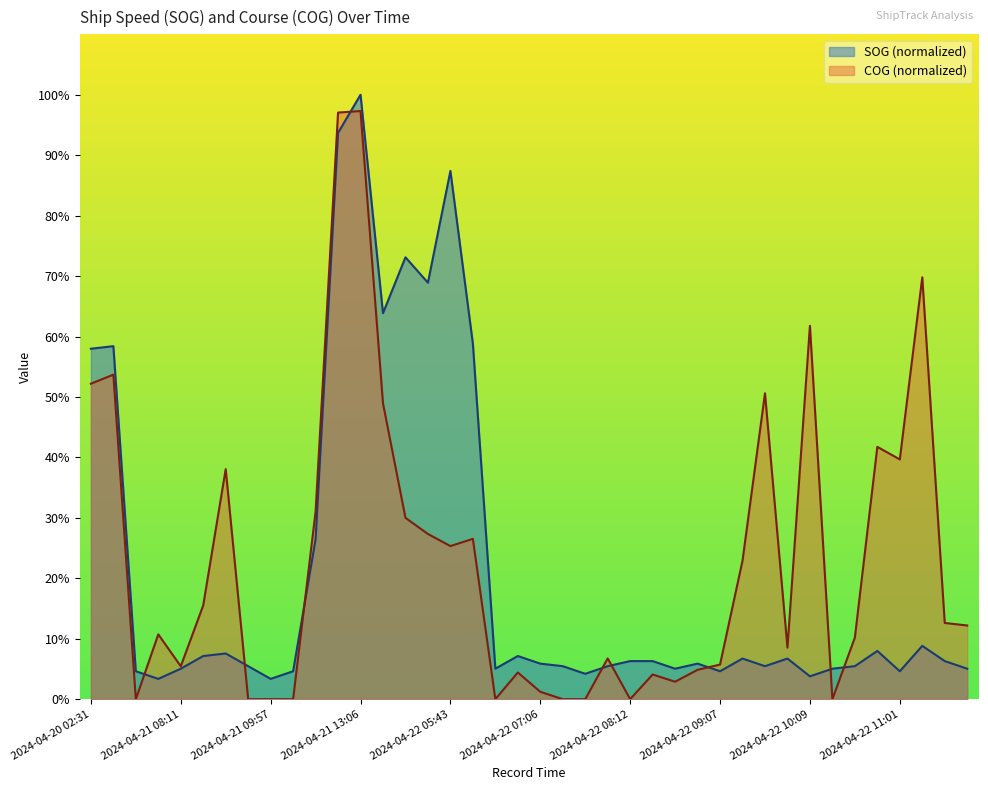

In SOG, how many points are lower than both neighbors (excluding endpoints)?

11